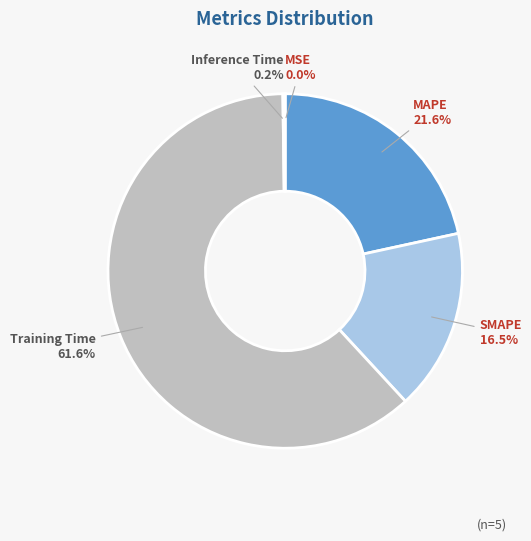

Between MAPE and Training Time, which is larger?

Training Time